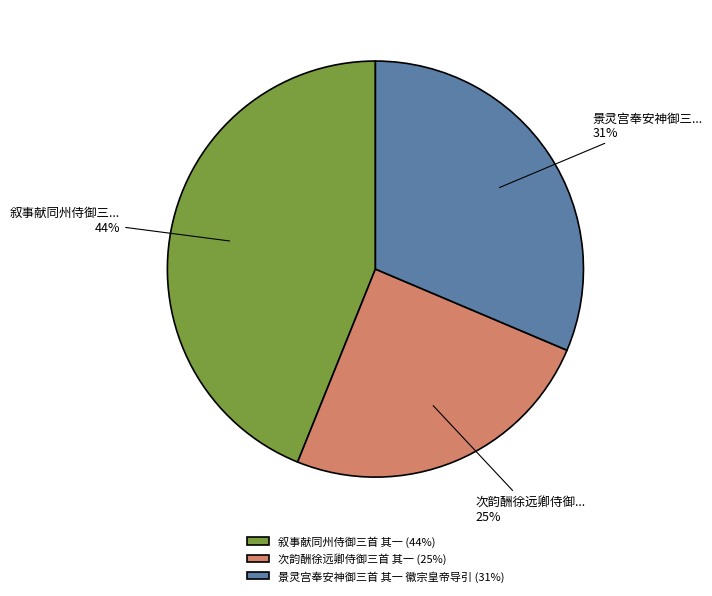

Which category has the biggest portion of the pie?

叙事献同州侍御三首 其一